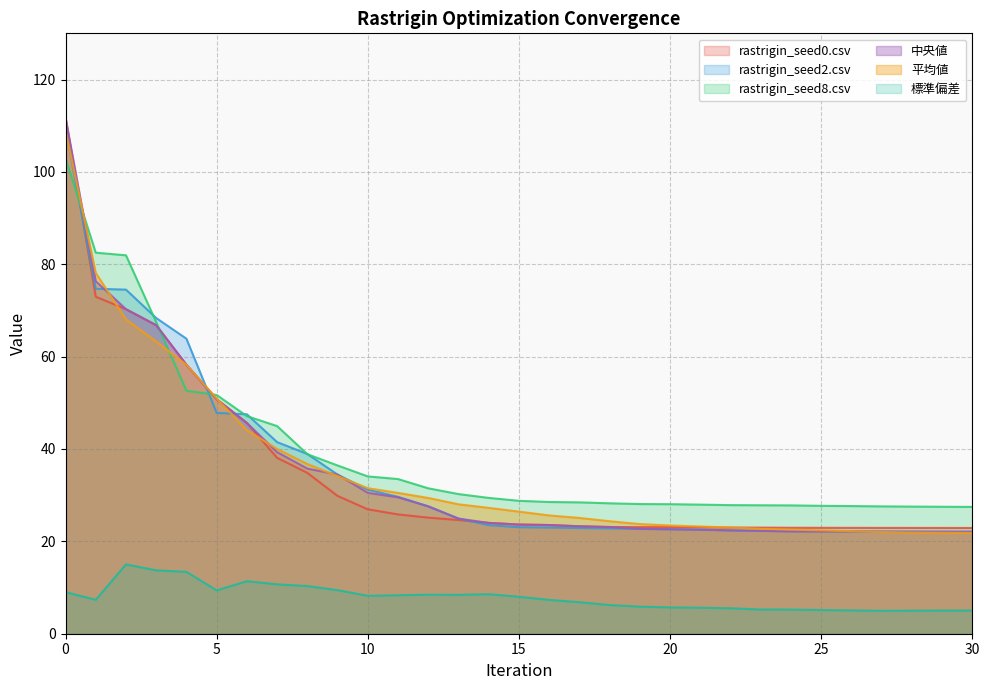

Which series has the largest range (max minus min)?

中央値